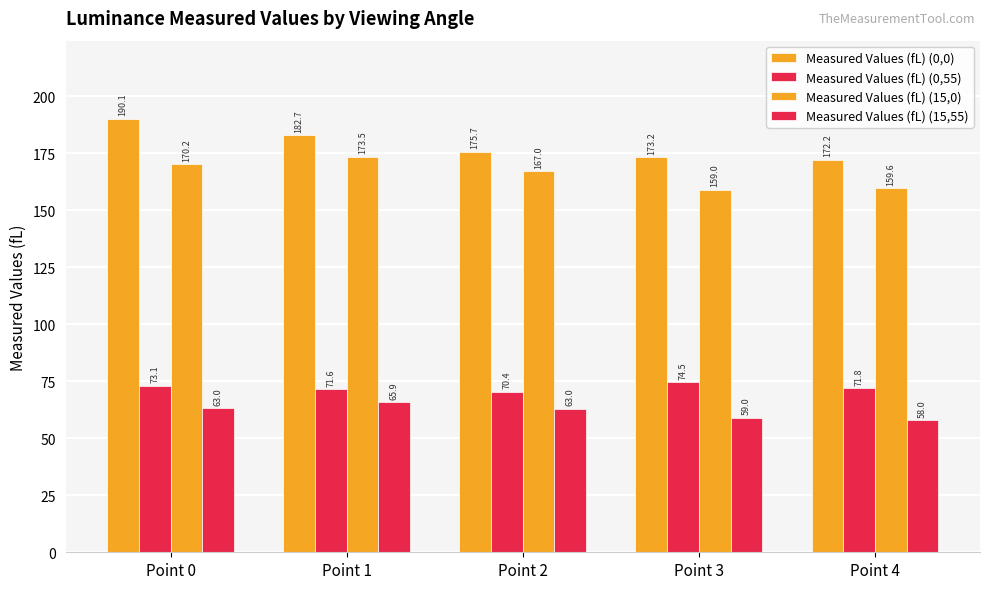

Does the chart contain stacked bars?

No